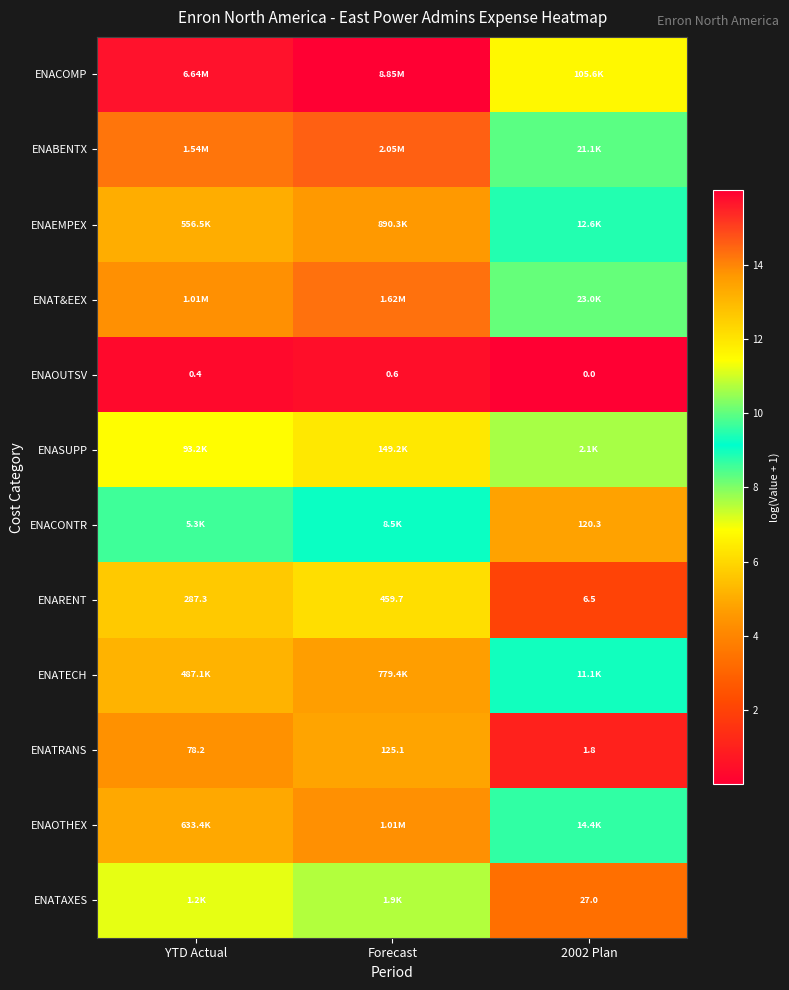

How many values in the ENARENT series exceed 287?

2